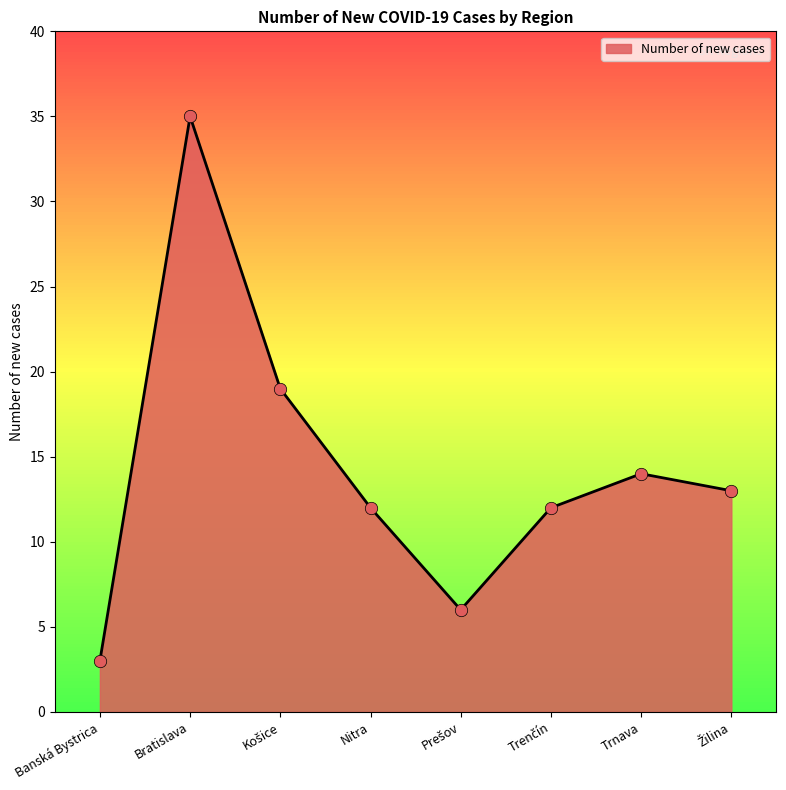

What is the ratio of the value at Banská Bystrica to the value at Trnava?

0.2